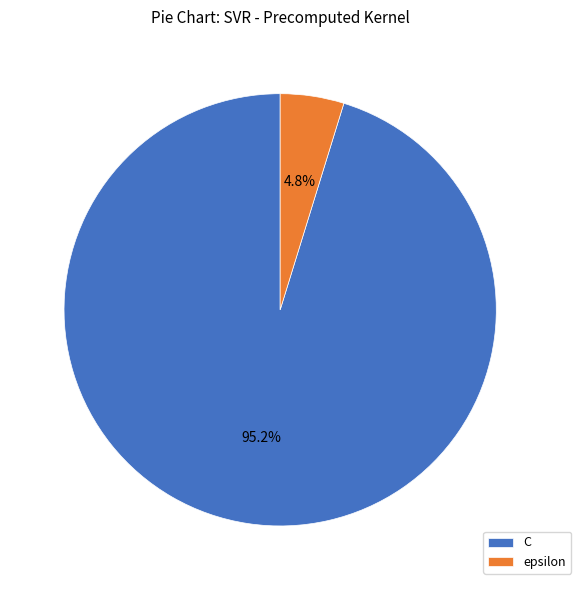

Count the number of slices in the pie.

2